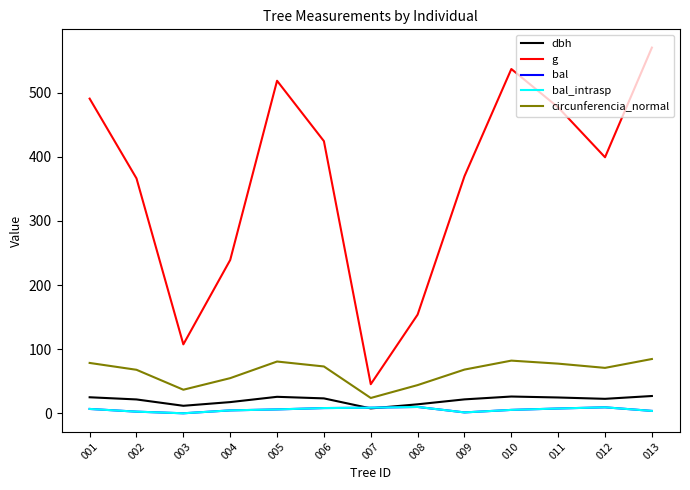

Does the chart display data point markers on the line(s)?

No